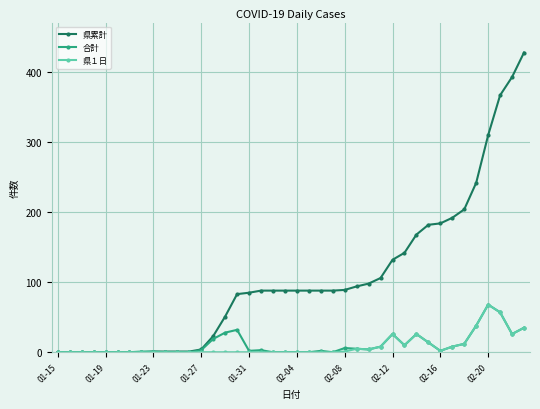

Which series has the largest range (max minus min)?

県累計